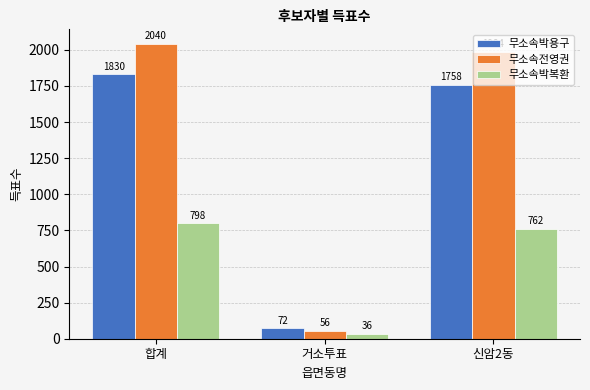

What are all the series names shown in the legend?

무소속박용구, 무소속전영권, 무소속박복환